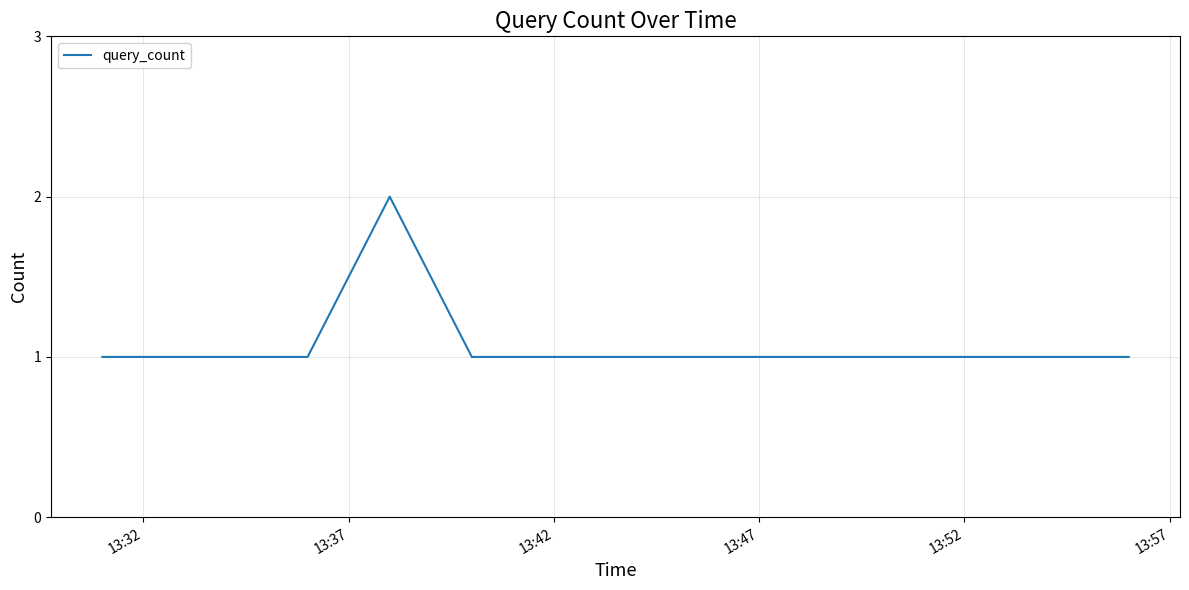

Is this an area chart (filled region under the line)?

No